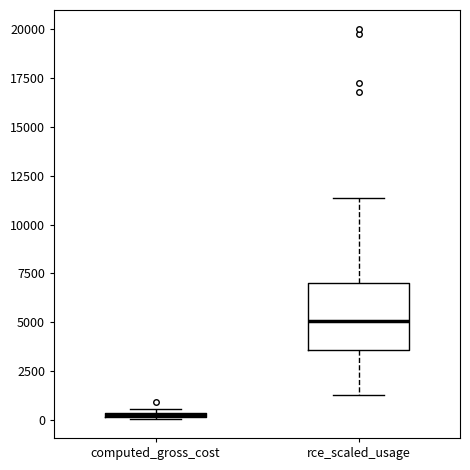

Comparing the boxes themselves (not the whiskers), which one is the tallest?

rce_scaled_usage